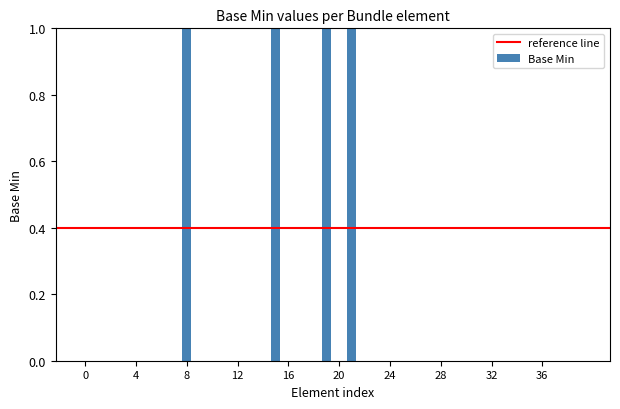

What is the sum of all values?

4